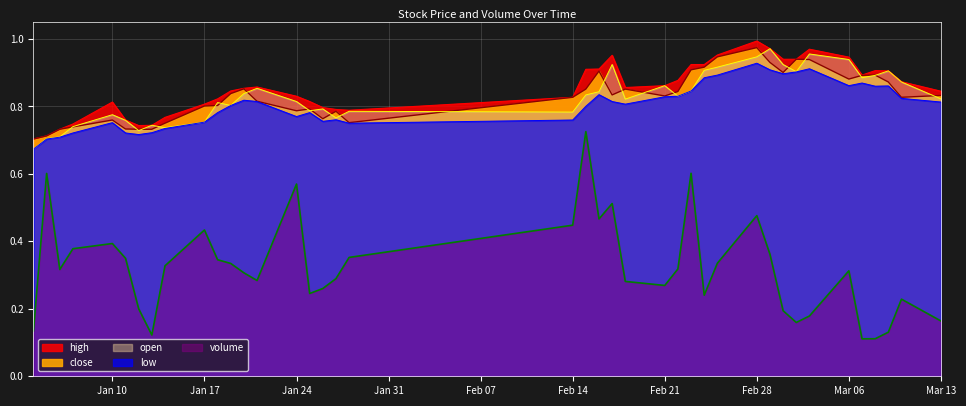

Reading left to right, list all the values displayed in this chart.

volume: 0.1	0.6	0.3	0.4	0.4	0.3	0.2	0.1	0.3	0.4	0.3	0.3	0.3	0.3	0.6	0.2	0.3	0.3	0.4	0.4	0.7	0.5	0.5	0.3	0.3	0.3	0.6	0.2	0.3	0.5	0.4	0.2	0.2	0.2	0.3	0.1	0.1	0.1	0.2	0.2
high: 0.7	0.7	0.7	0.7	0.8	0.8	0.7	0.7	0.8	0.8	0.8	0.8	0.9	0.9	0.8	0.8	0.8	0.8	0.8	0.8	0.9	0.9	1.0	0.9	0.9	0.9	0.9	0.9	1.0	1.0	1.0	0.9	0.9	1.0	0.9	0.9	0.9	0.9	0.9	0.8
close: 0.7	0.7	0.7	0.7	0.8	0.7	0.7	0.7	0.8	0.8	0.8	0.8	0.9	0.8	0.8	0.8	0.8	0.8	0.8	0.8	0.9	0.9	0.8	0.9	0.8	0.8	0.9	0.9	0.9	1.0	0.9	0.9	0.9	0.9	0.9	0.9	0.9	0.9	0.8	0.8
open: 0.7	0.7	0.7	0.7	0.8	0.8	0.7	0.7	0.7	0.8	0.8	0.8	0.8	0.9	0.8	0.8	0.8	0.8	0.8	0.8	0.8	0.8	0.9	0.8	0.9	0.8	0.8	0.9	0.9	0.9	1.0	0.9	0.9	1.0	0.9	0.9	0.9	0.9	0.9	0.8
low: 0.7	0.7	0.7	0.7	0.8	0.7	0.7	0.7	0.7	0.8	0.8	0.8	0.8	0.8	0.8	0.8	0.8	0.8	0.8	0.8	0.8	0.8	0.8	0.8	0.8	0.8	0.8	0.9	0.9	0.9	0.9	0.9	0.9	0.9	0.9	0.9	0.9	0.9	0.8	0.8